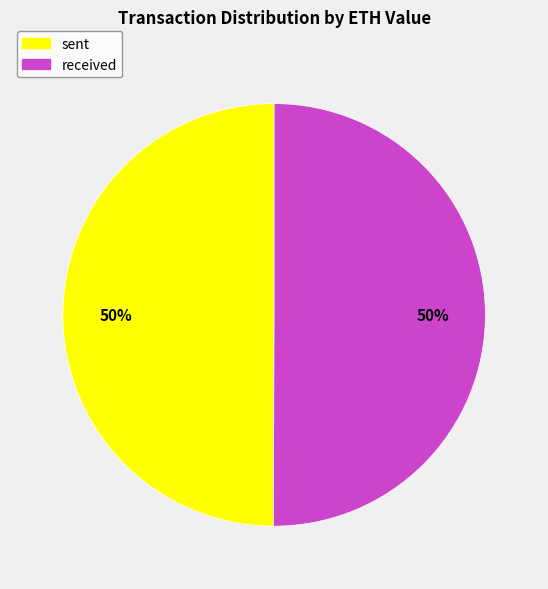

To the nearest percent, what is the average slice percentage?

50%